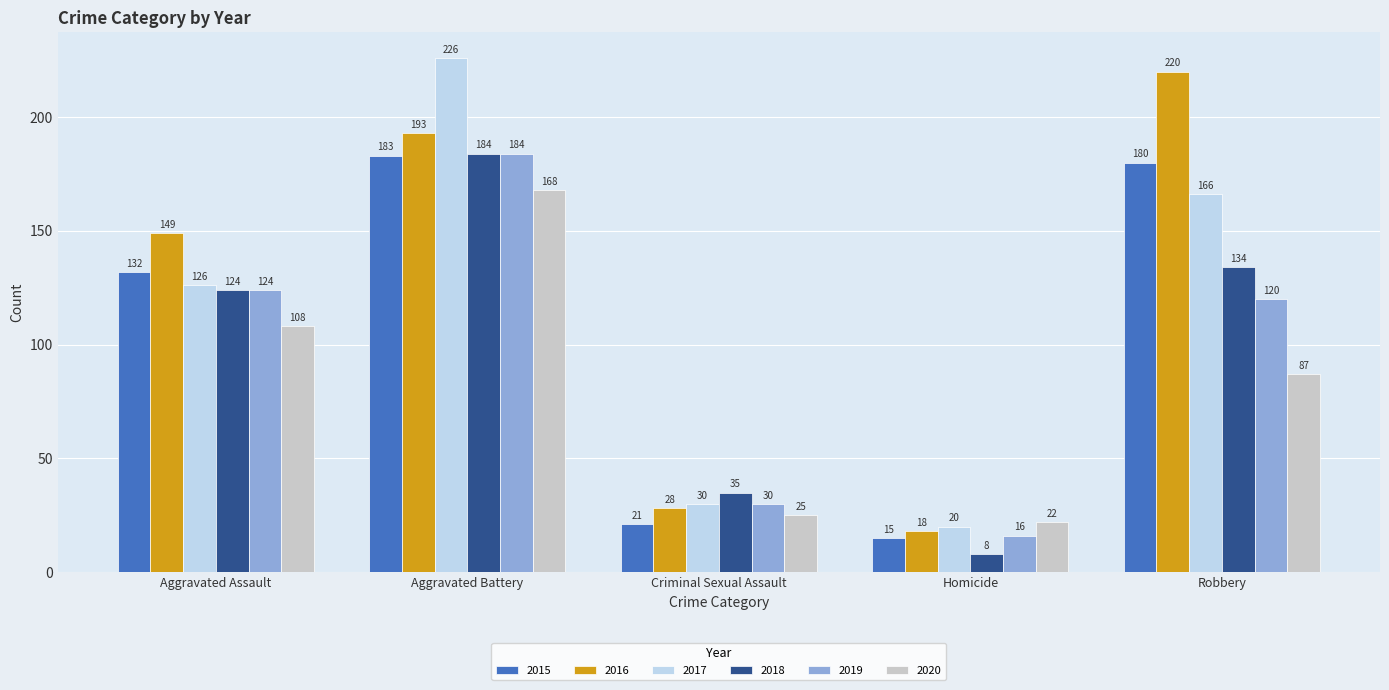

Which series has the largest range (max minus min)?

2017